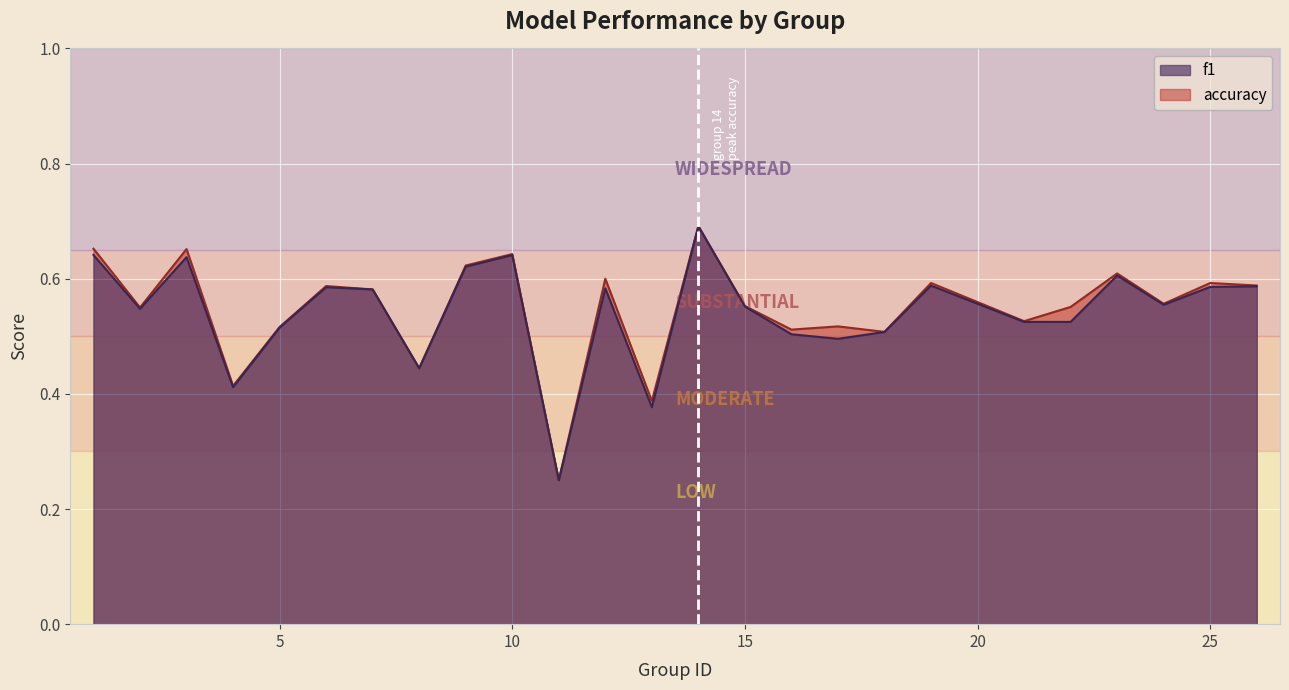

True or false: accuracy and f1 cross at least once.

False